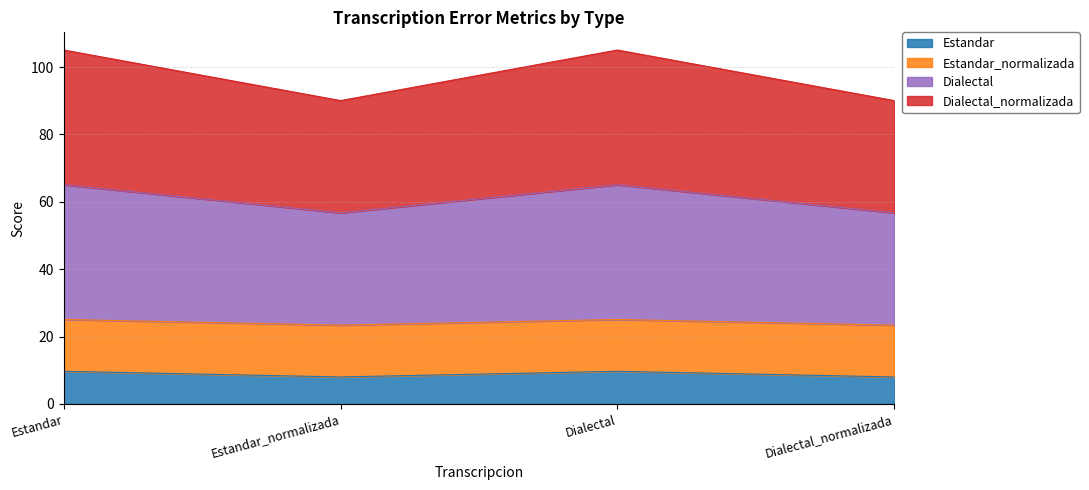

Does the chart display data point markers on the line(s)?

No